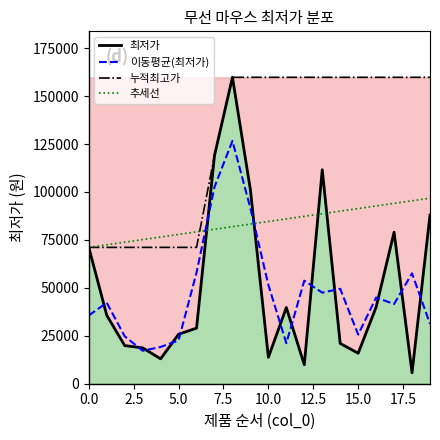

At how many categories does at least one series exceed 83306?

13